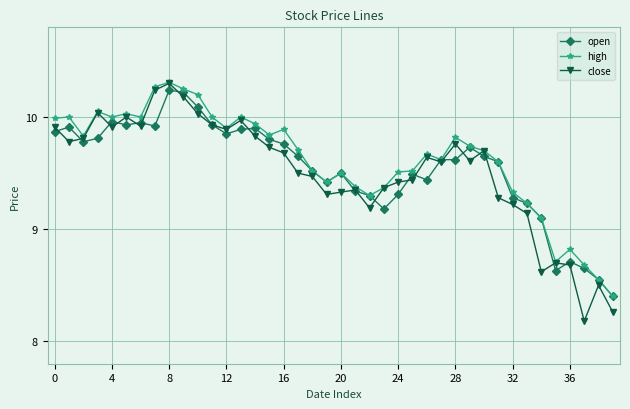

Rank the series by their average value, from highest to lowest.

high, open, close